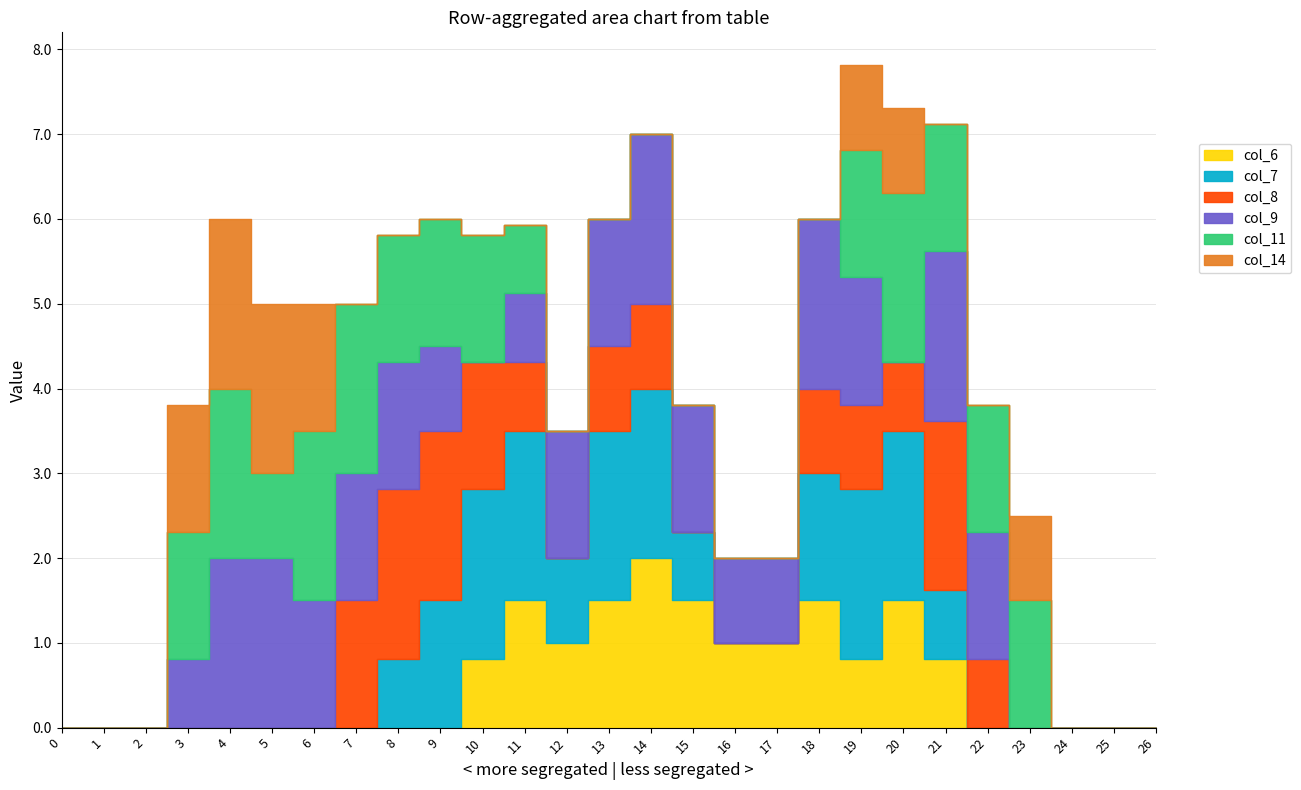

Is it true that col_11 equals 2.0 at 7?

True